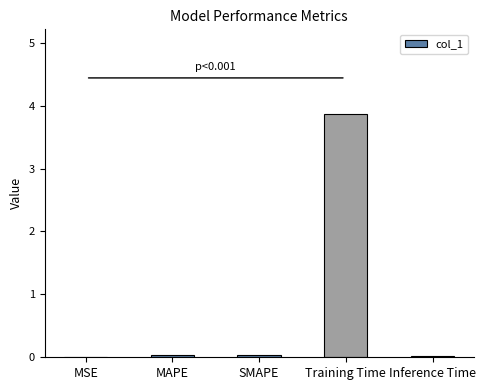

The value at MAPE is 0.0. True or false?

True